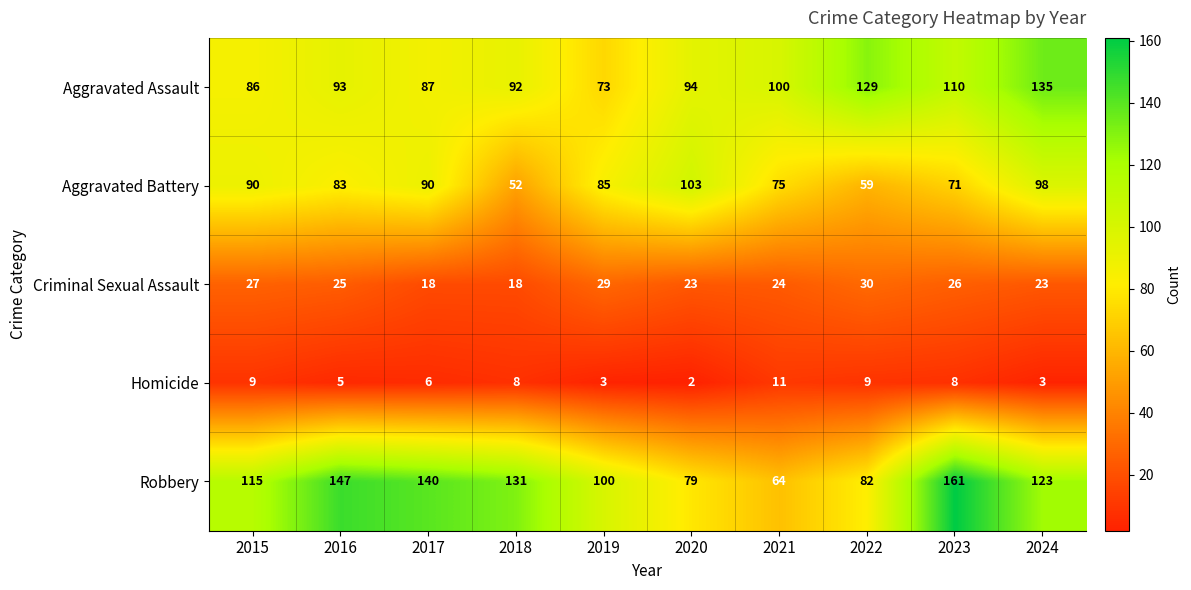

At which label is Homicide closest to 6?

2017